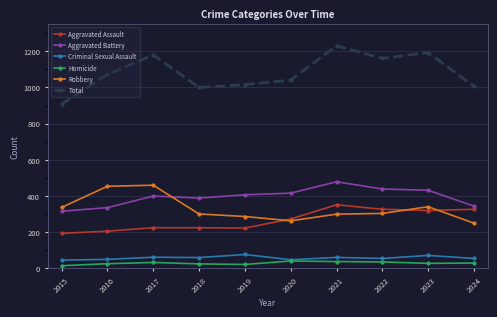

How many lines are shown in the chart?

6